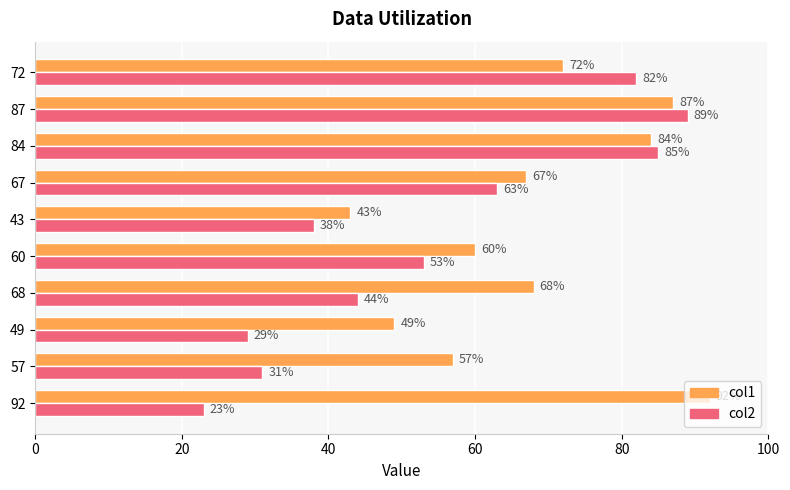

The value of col1 at 67 is 90. True or false?

False